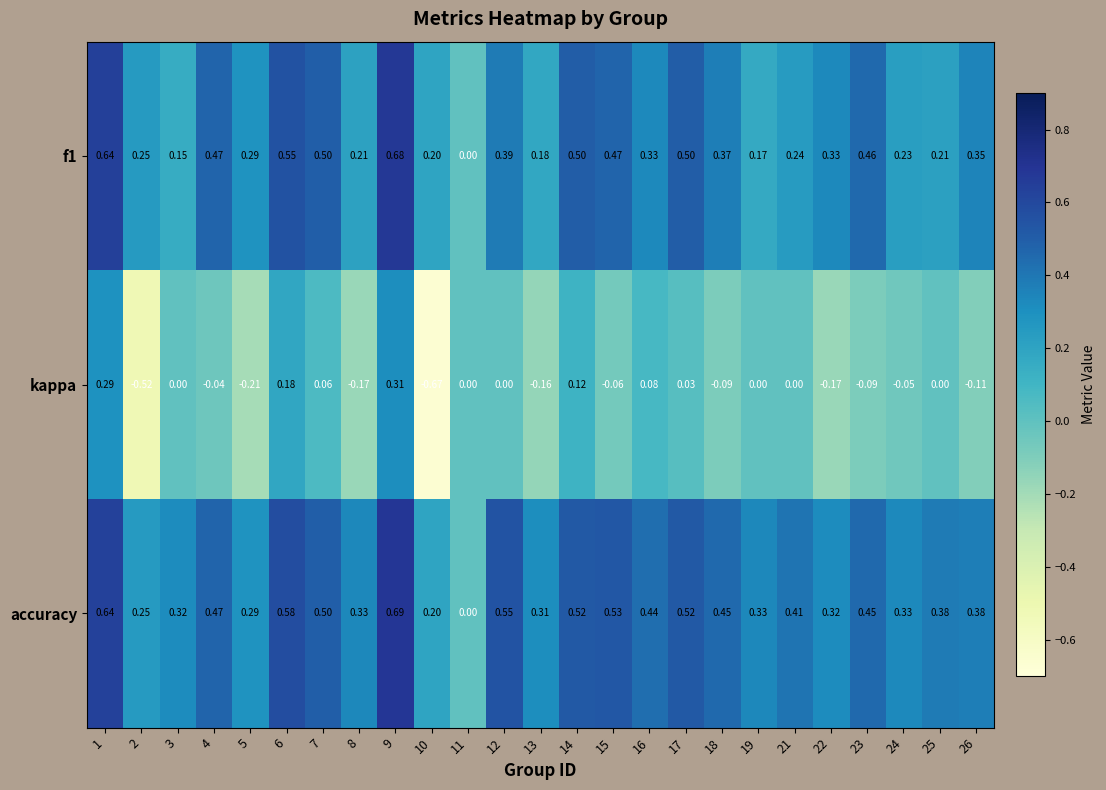

Is the value of accuracy at 11 greater than the value of f1 at 17?

No